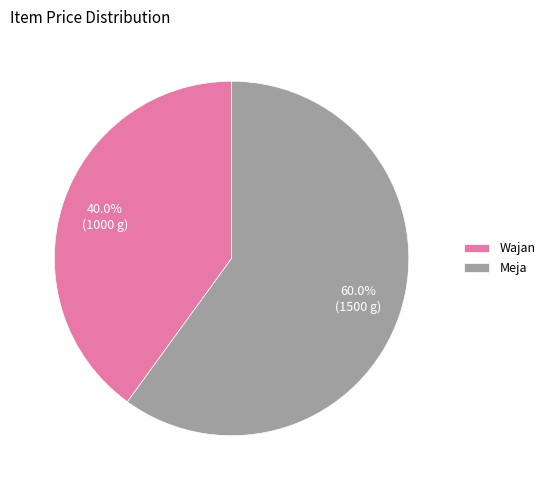

Approximately how many times larger is the value at Meja compared to Wajan?

1.5